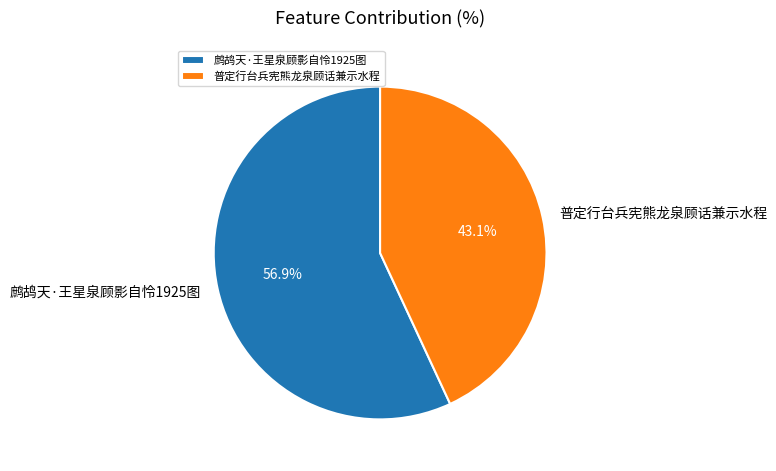

To the nearest percent, what portion does 鹧鸪天·王星泉顾影自怜1925图 represent?

57%